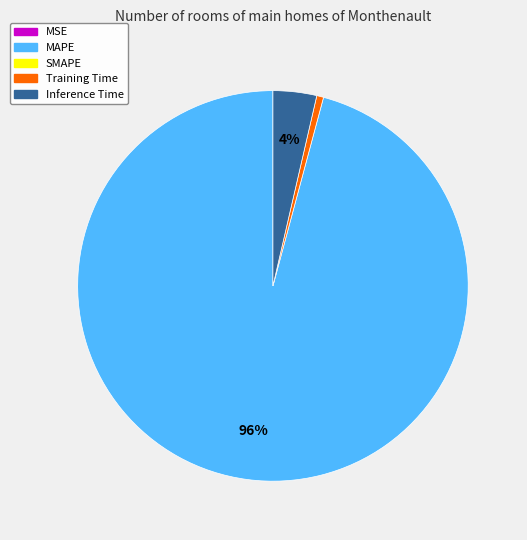

To the nearest percent, what is the average slice percentage?

25%